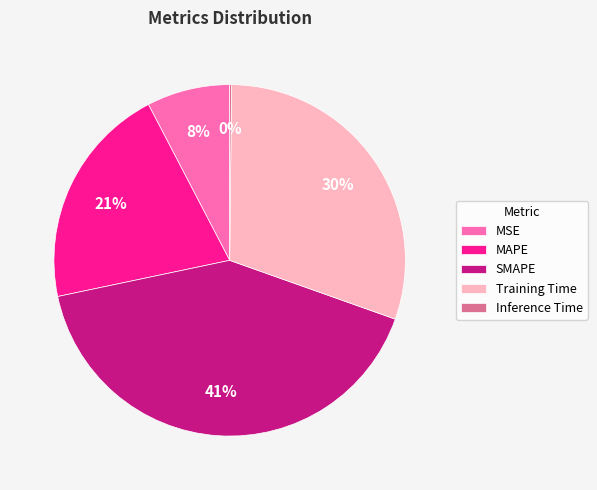

Between SMAPE and MAPE, which is larger?

SMAPE